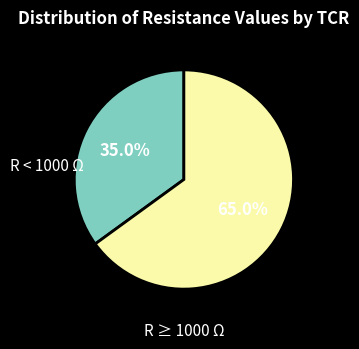

Does any single category account for the majority?

Yes